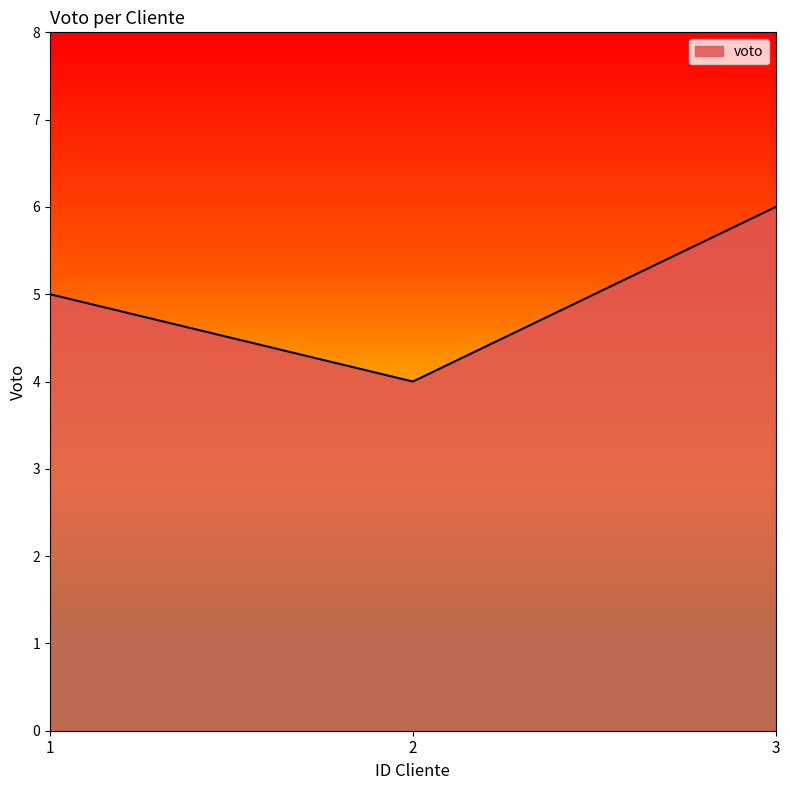

List the labels in order of value, smallest first.

2, 1, 3